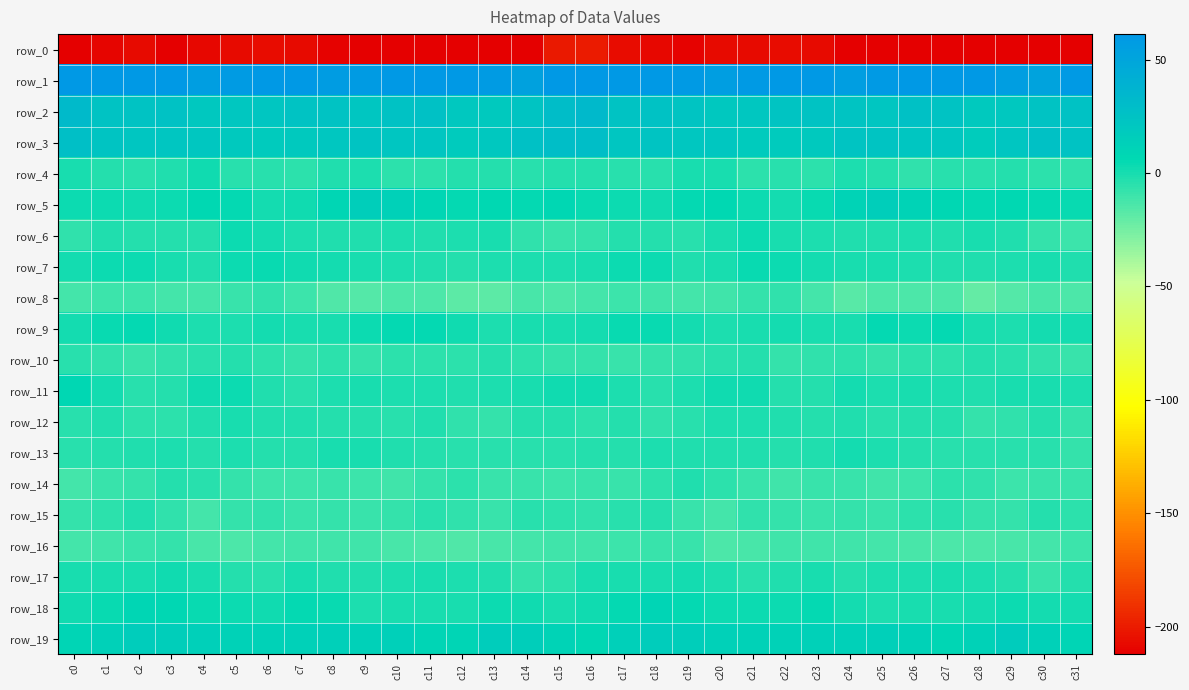

What is the total value across all series at c24?

-141.7